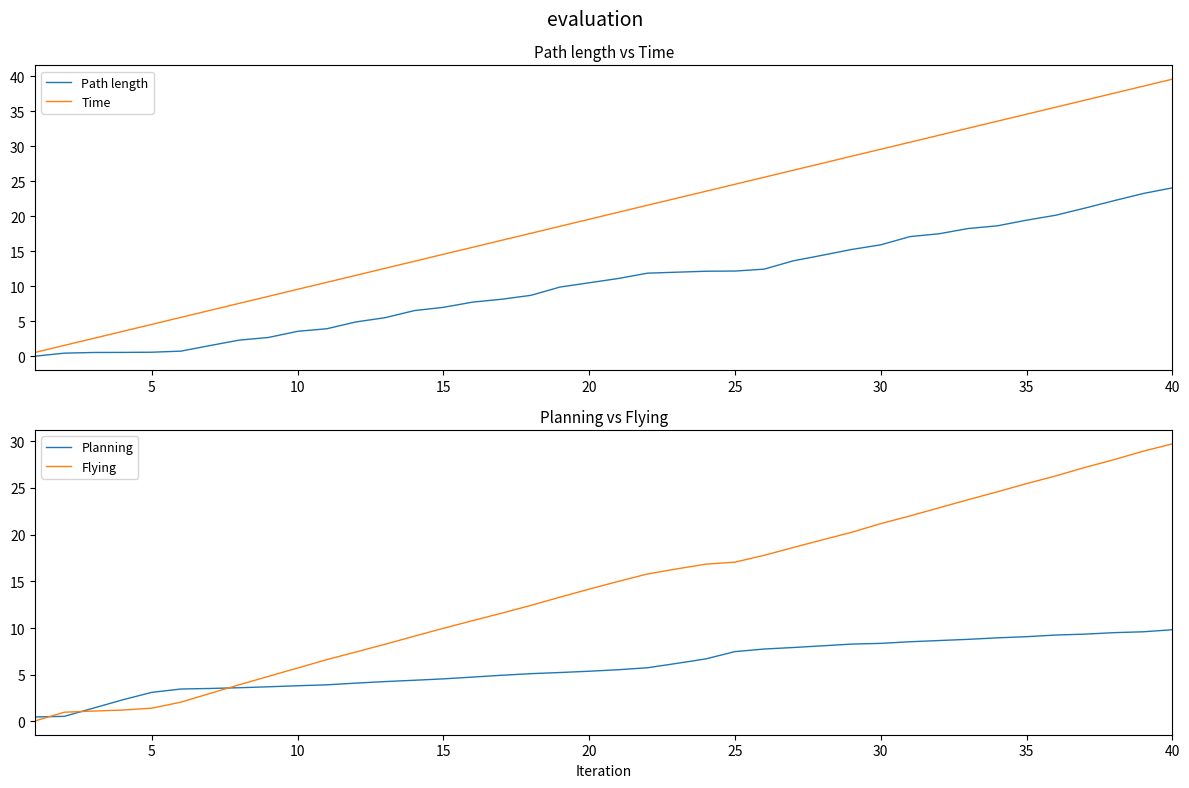

How many values in the Path length series are below 11?

20